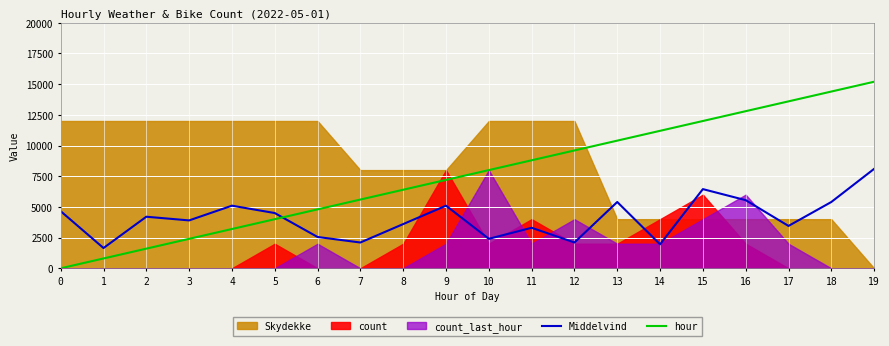

Where is hour nearest to the value 7600?

9